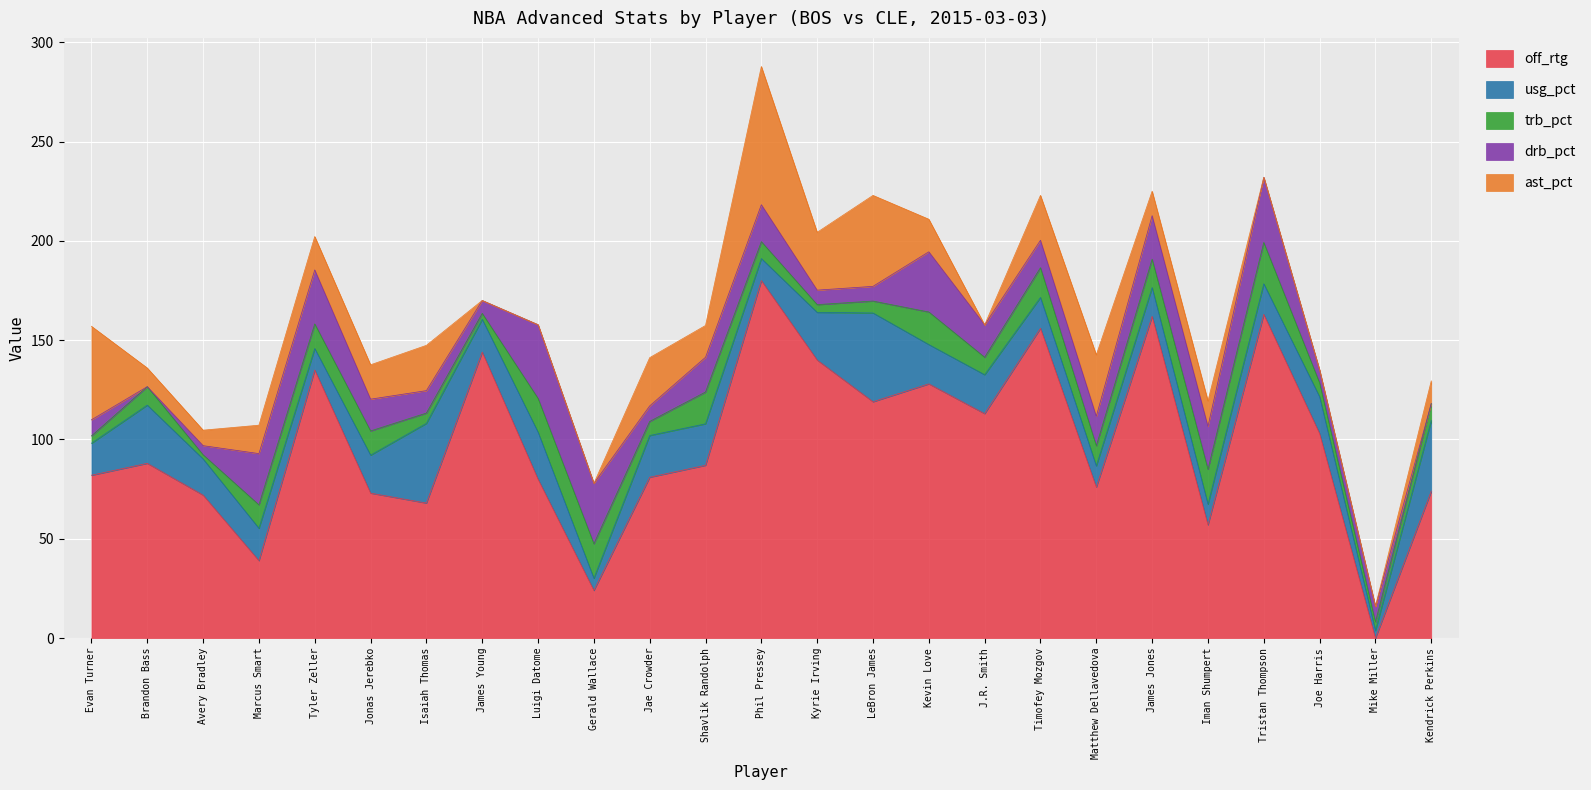

Is it true that off_rtg equals 72.0 at Avery Bradley?

True